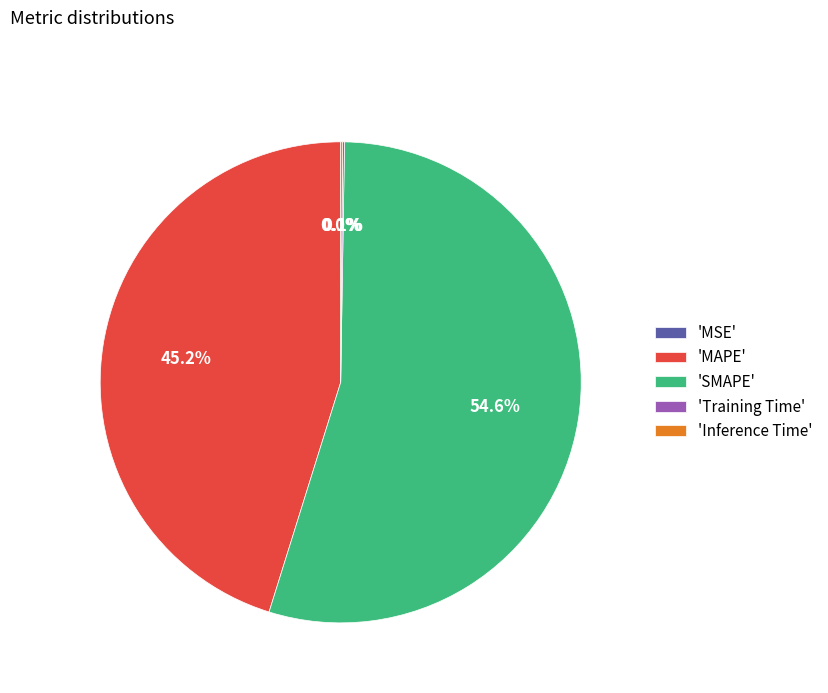

Does 'SMAPE' represent more than half of the total?

Yes